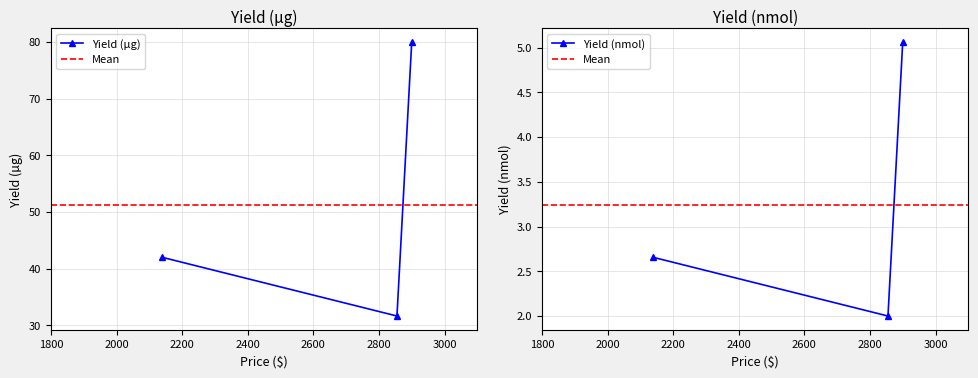

What is the label of the 2nd point from the left?

2855